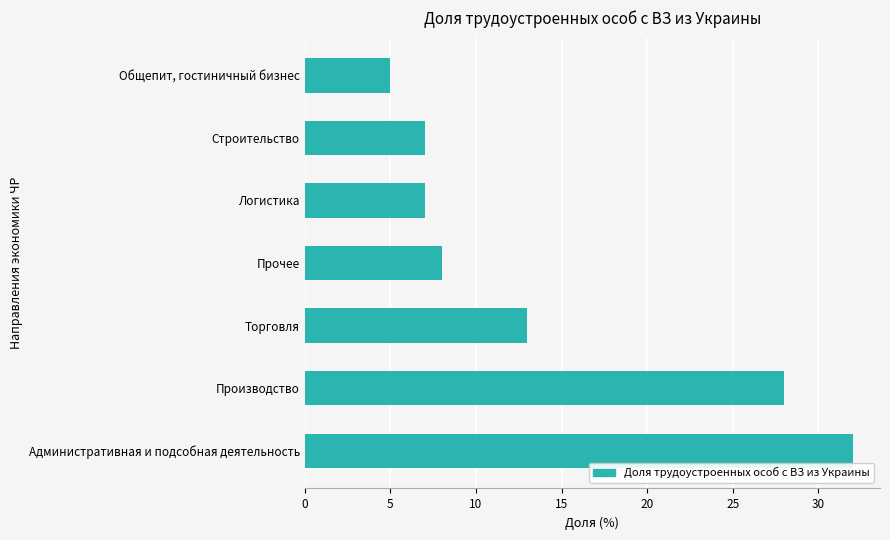

Read the value at Административная и подсобная деятельность, to the nearest 10.

30